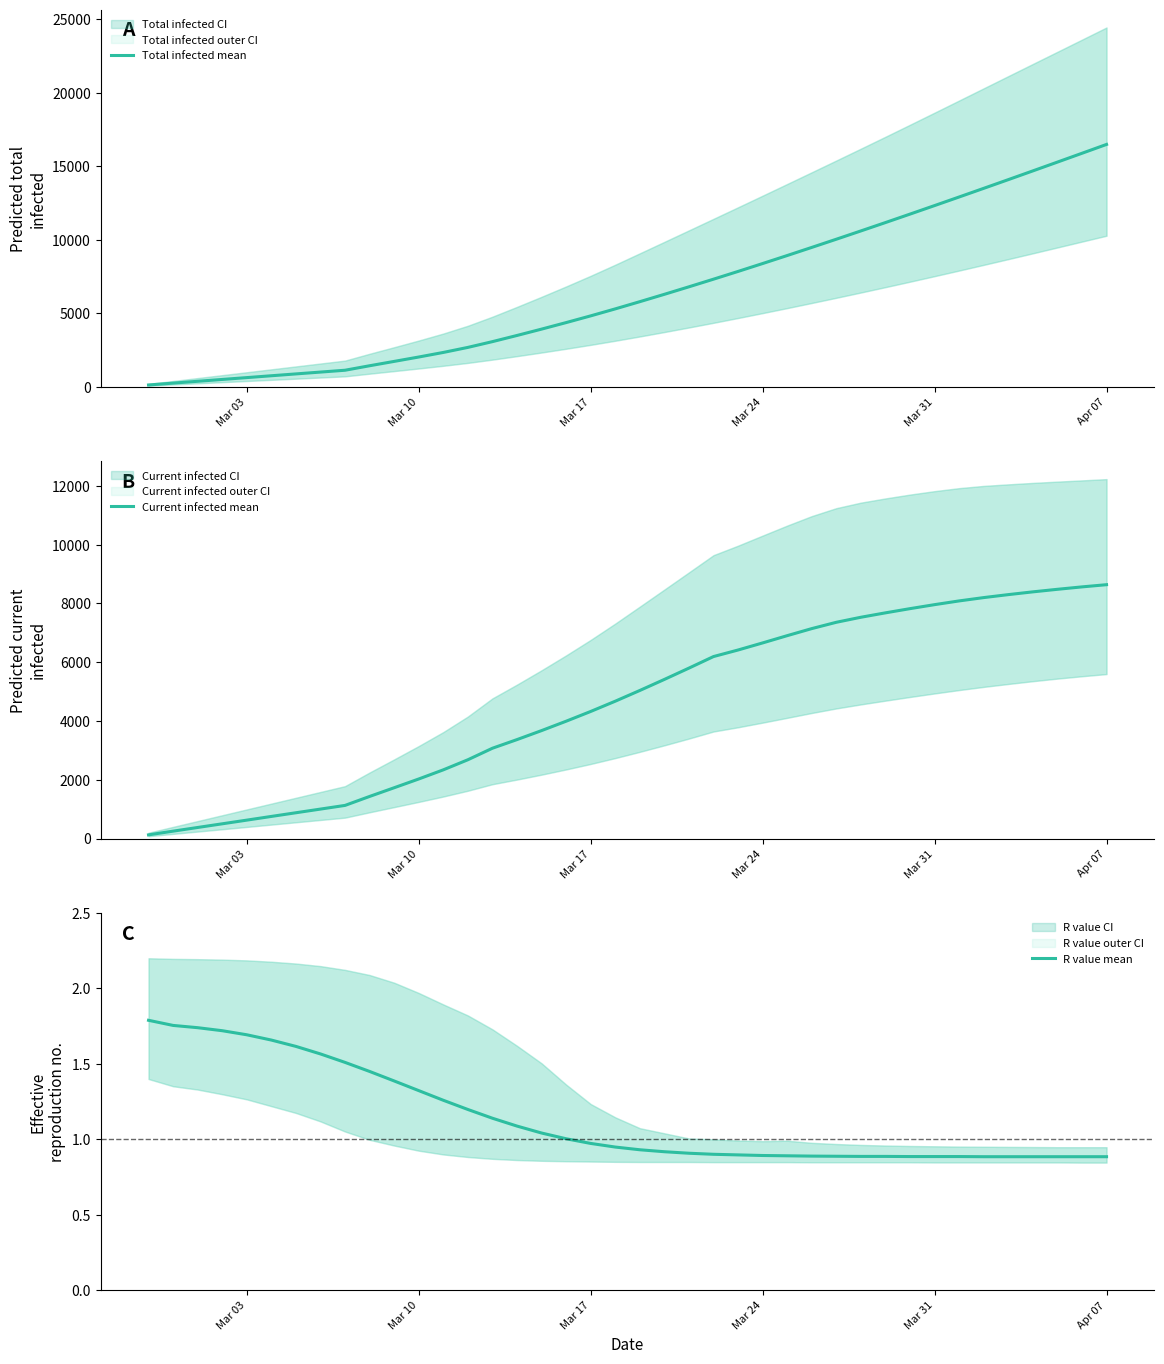

Is it true that R value mean equals 0.5 at Mar 10?

False